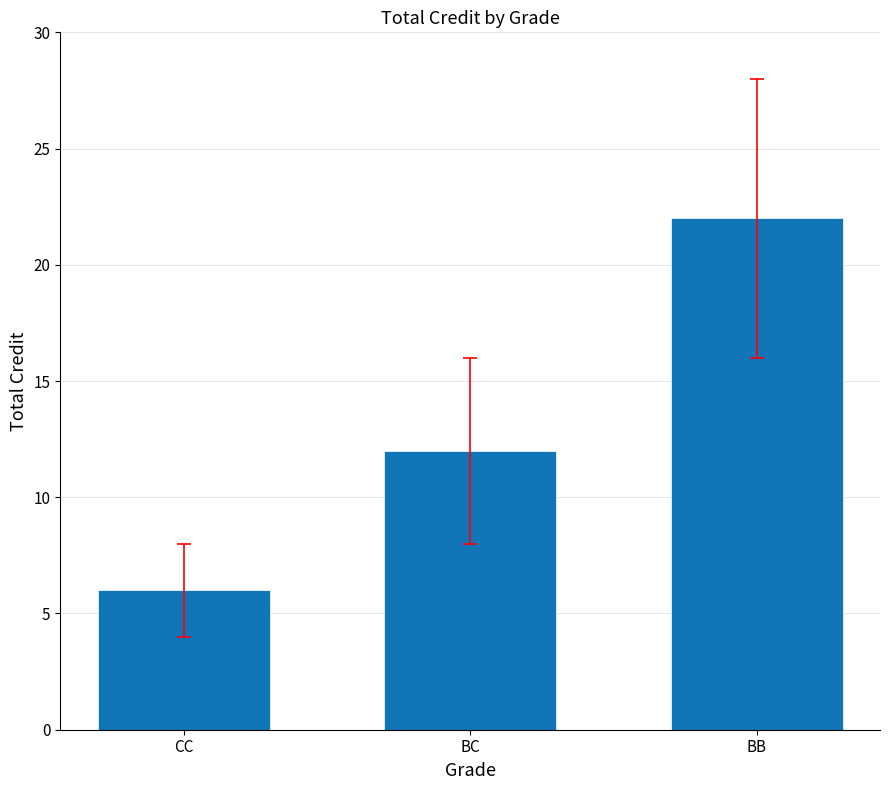

Read the value at BC, to the nearest 10.

10